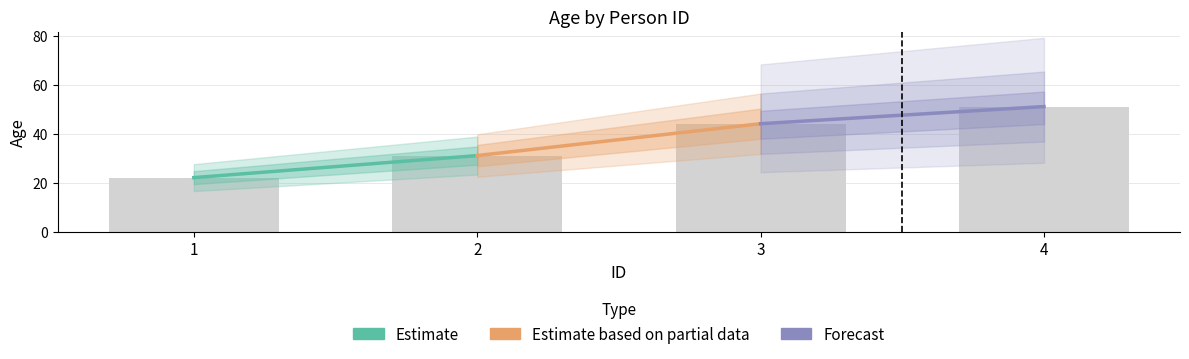

Read the value at 3, to the nearest 10.

40